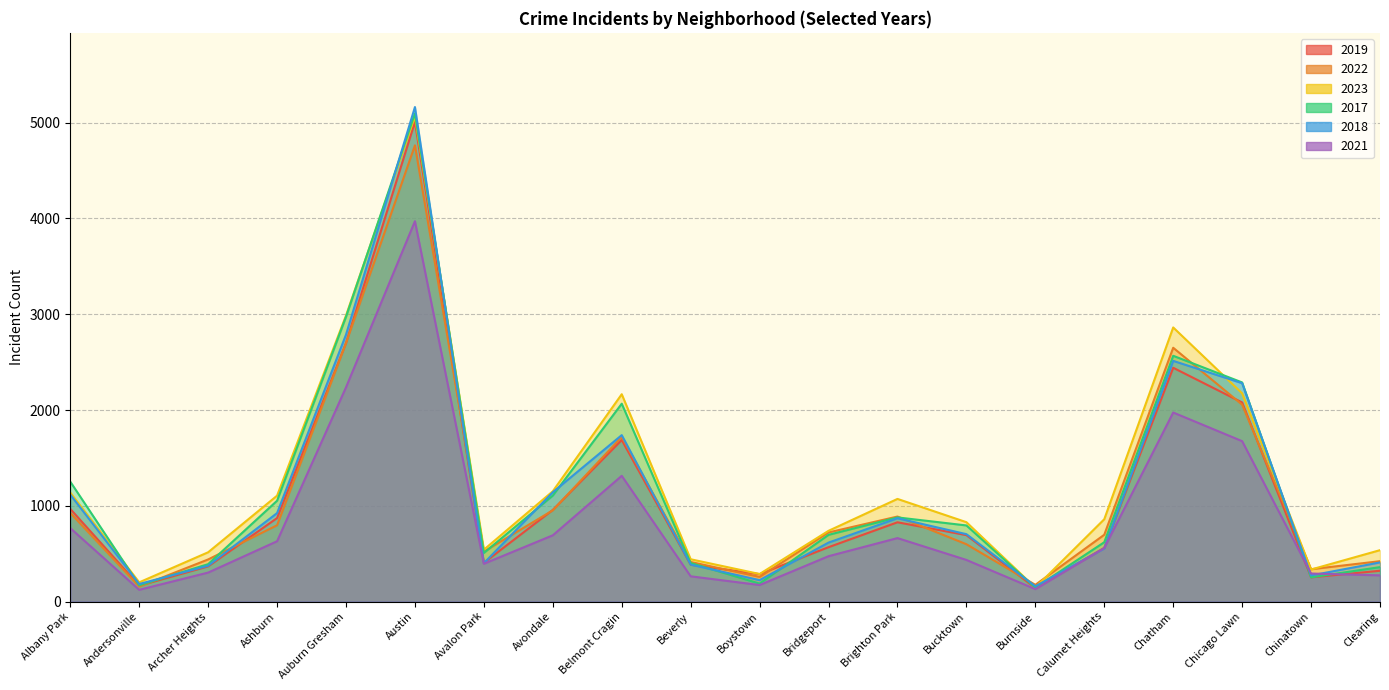

Which series has the largest total across all categories?

2023